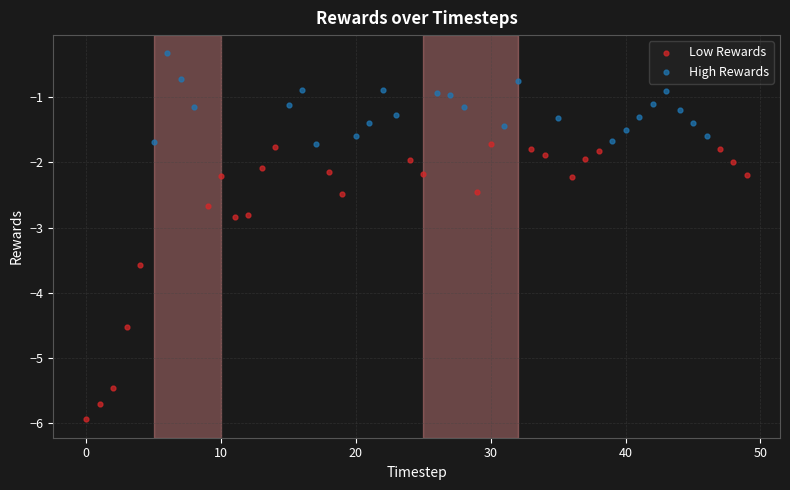

Which series reaches the minimum Y coordinate?

Low Rewards